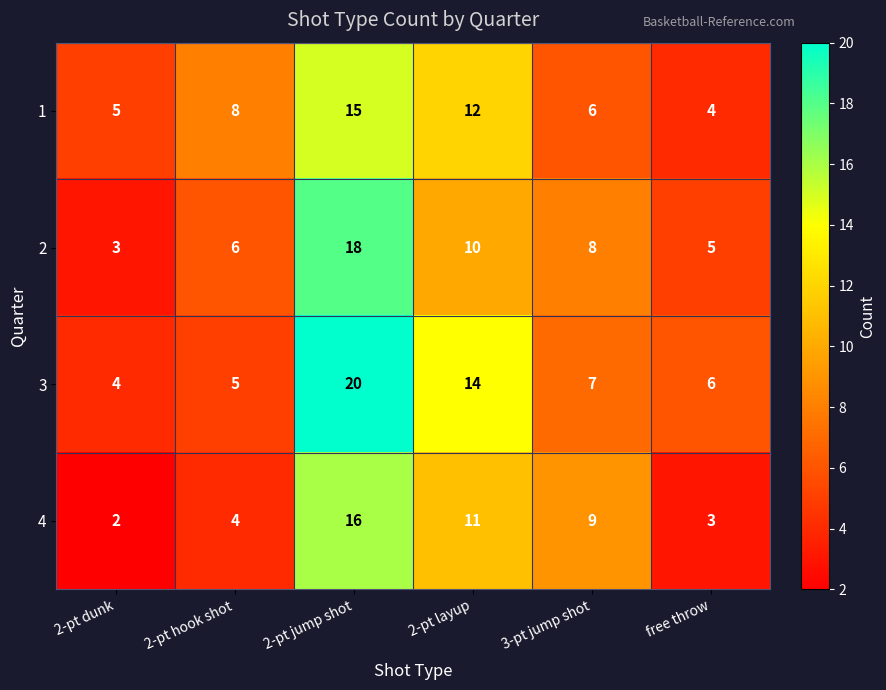

List the series in order of their peak value, highest first.

3, 2, 4, 1